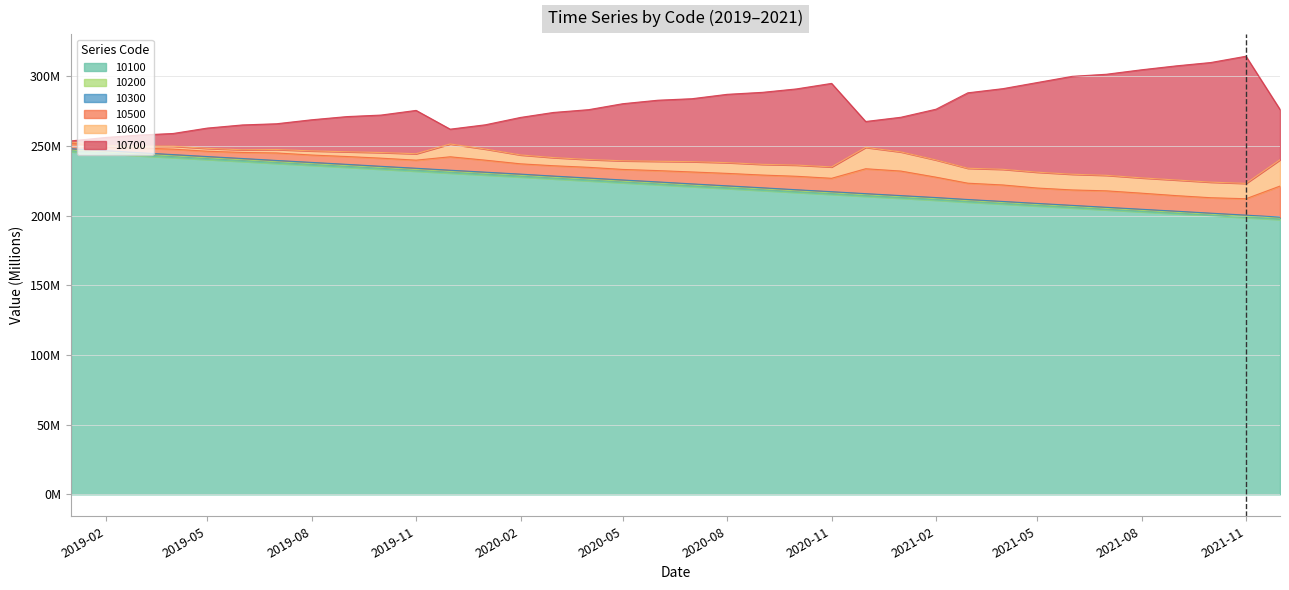

True or false: 10700 has more than 0 points higher than both neighbors.

True